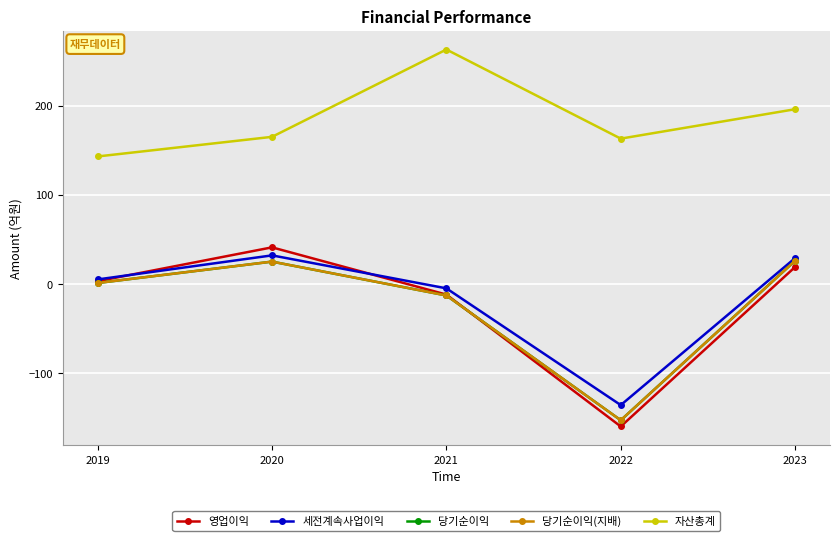

What is the sum of the 영업이익 values at 2023 and 2019?

22